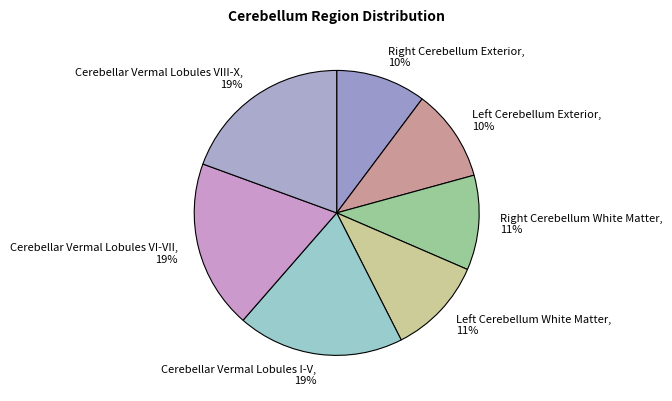

How many segments does this pie chart have?

7